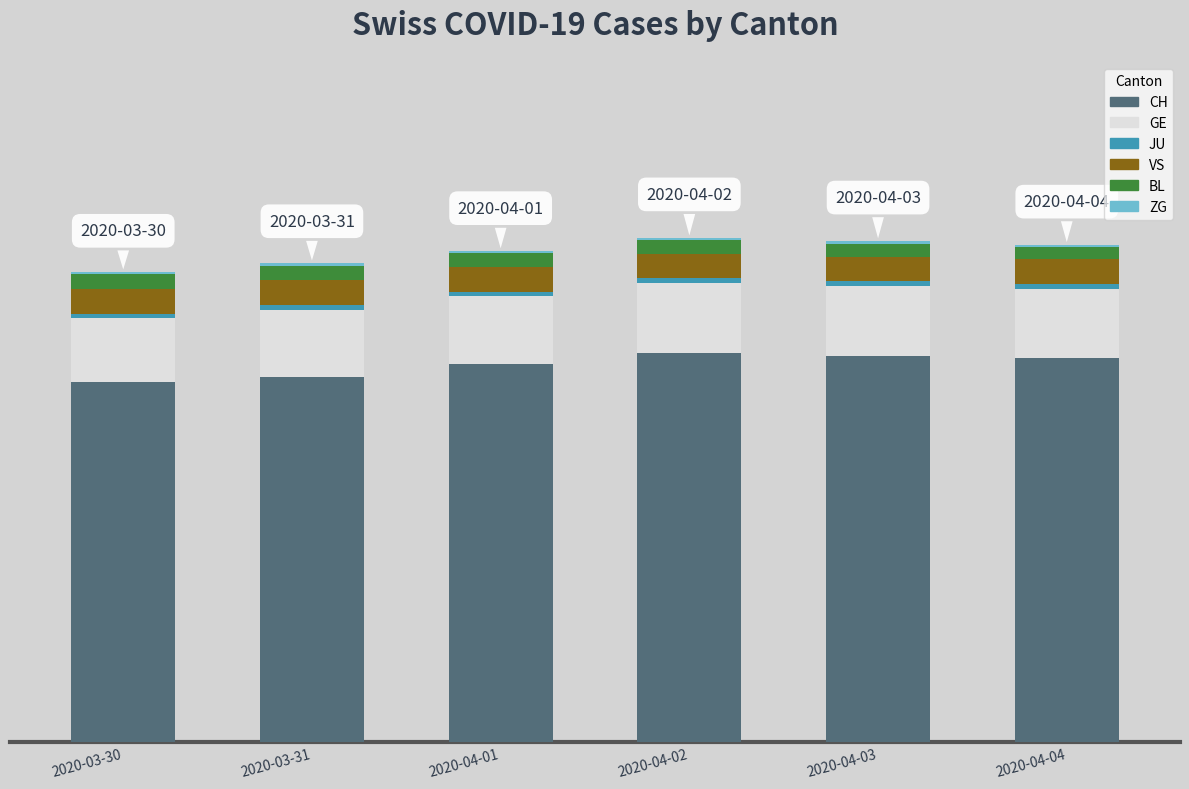

Are the bars grouped side by side (vs. stacked)?

No